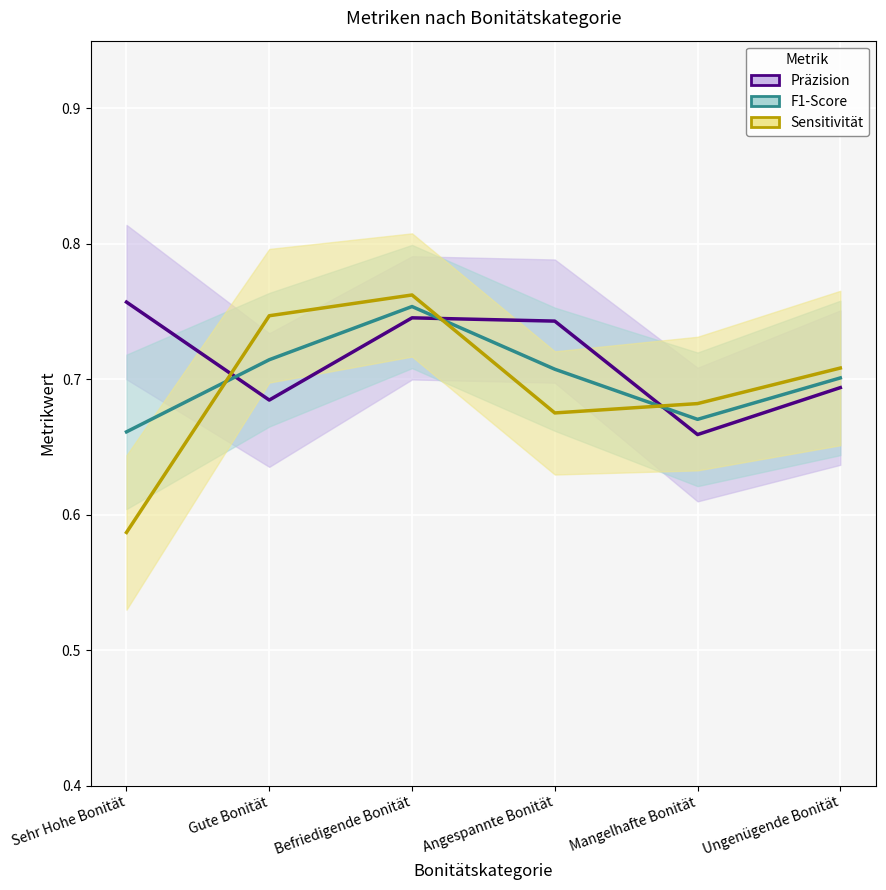

Rank the series at Gute Bonität from highest to lowest value.

Sensitivität, F1-Score, Präzision